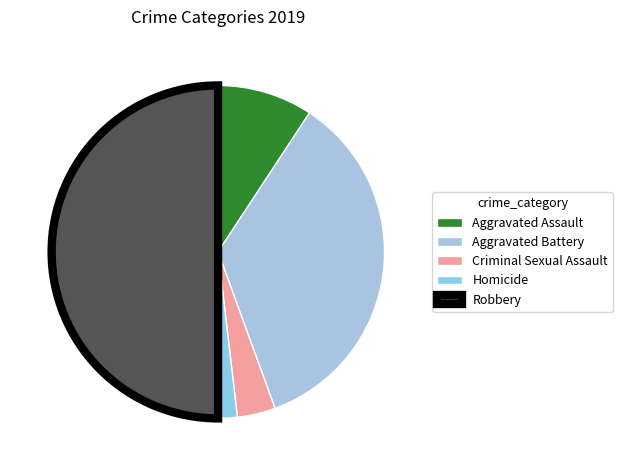

True or false: Homicide accounts for 14% of the total.

False